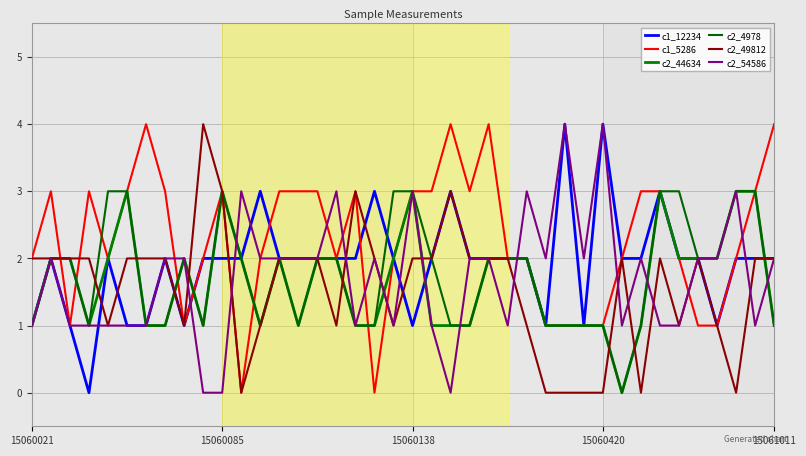

True or false: c1_12234 has more than 2 interior local peaks.

True